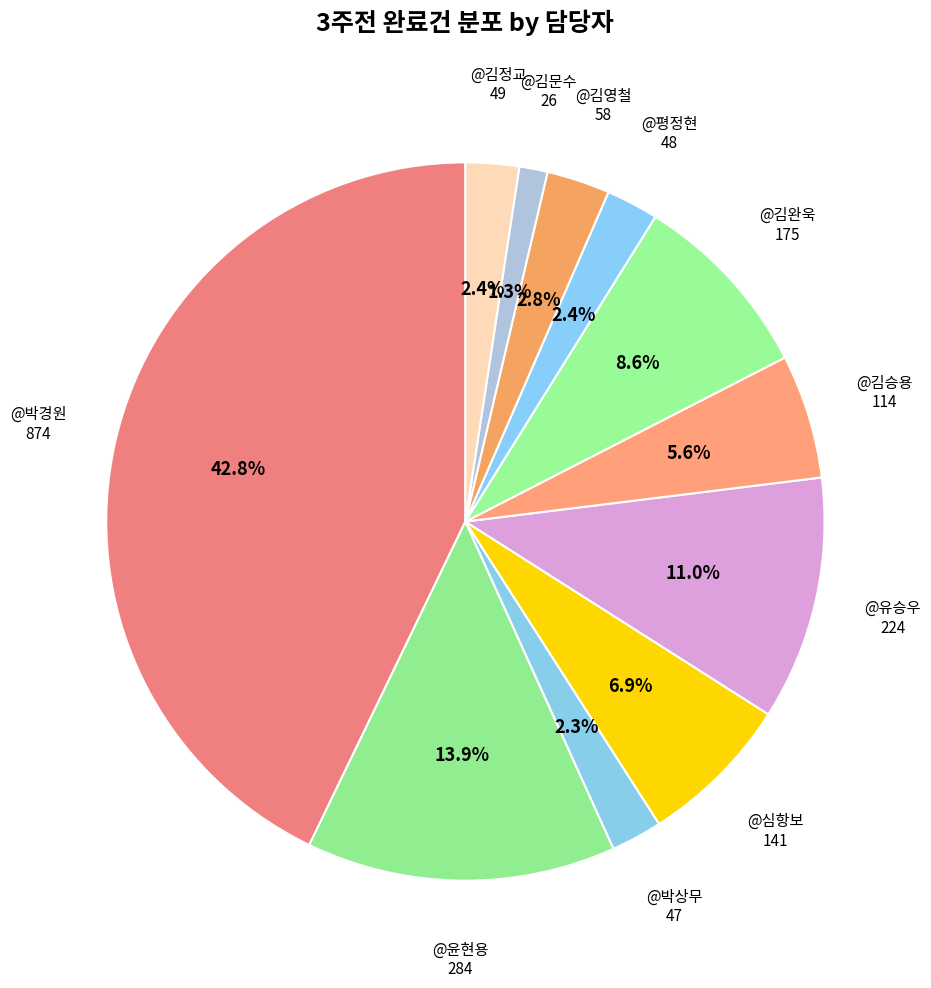

How many segments does this pie chart have?

11